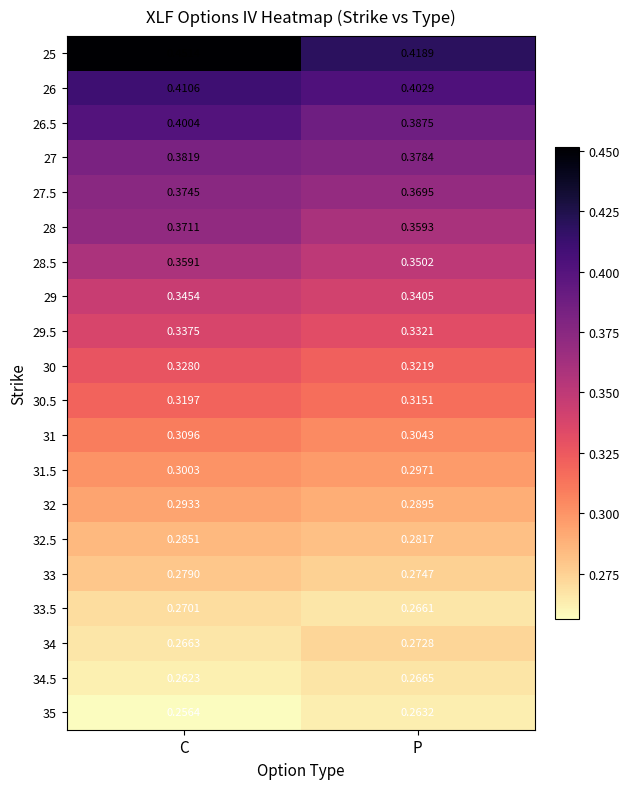

Which category has the highest value in the 28 series?

C